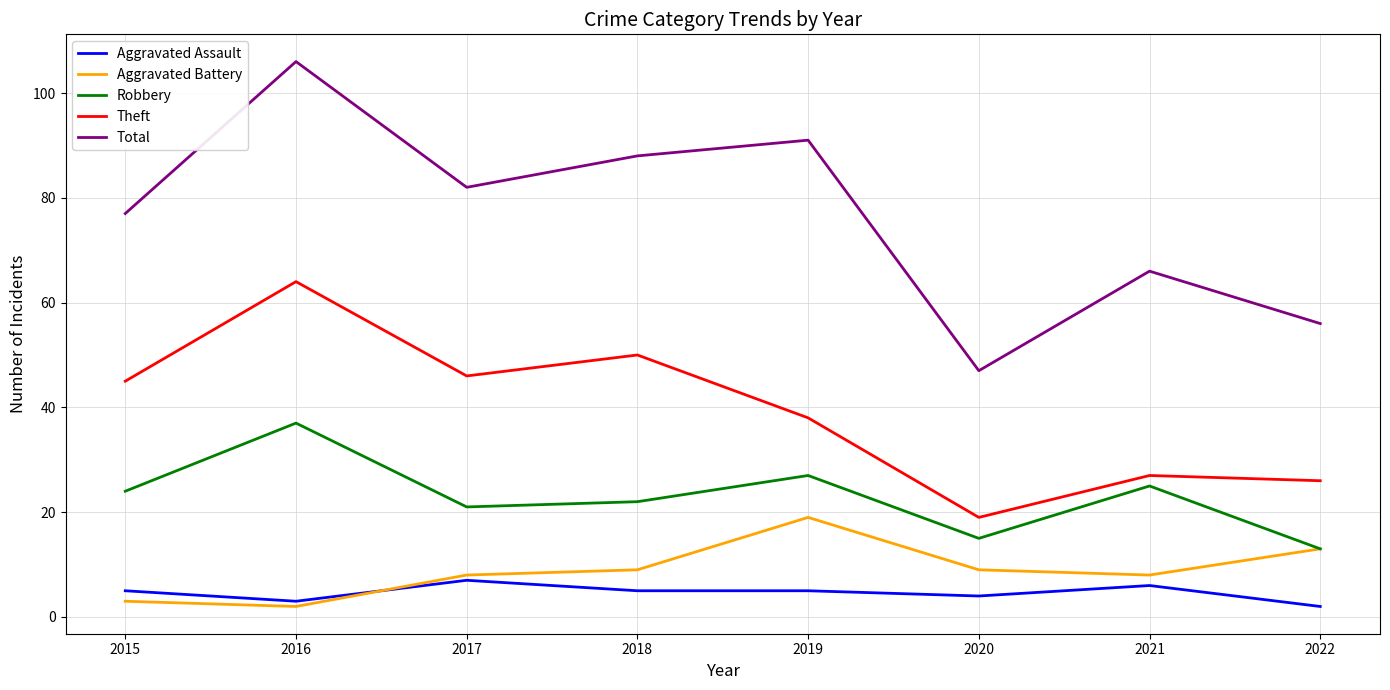

Reading left to right, what are all the values shown in this chart?

Aggravated Assault: 5	3	7	5	5	4	6	2
Aggravated Battery: 3	2	8	9	19	9	8	13
Robbery: 24	37	21	22	27	15	25	13
Theft: 45	64	46	50	38	19	27	26
Total: 77	106	82	88	91	47	66	56